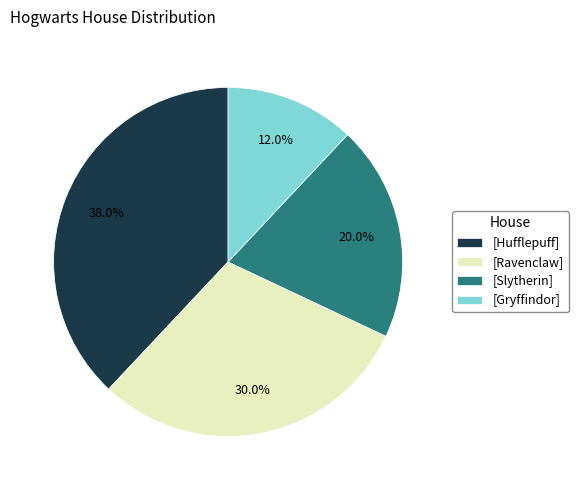

Is there any slice that represents more than half of the pie?

No